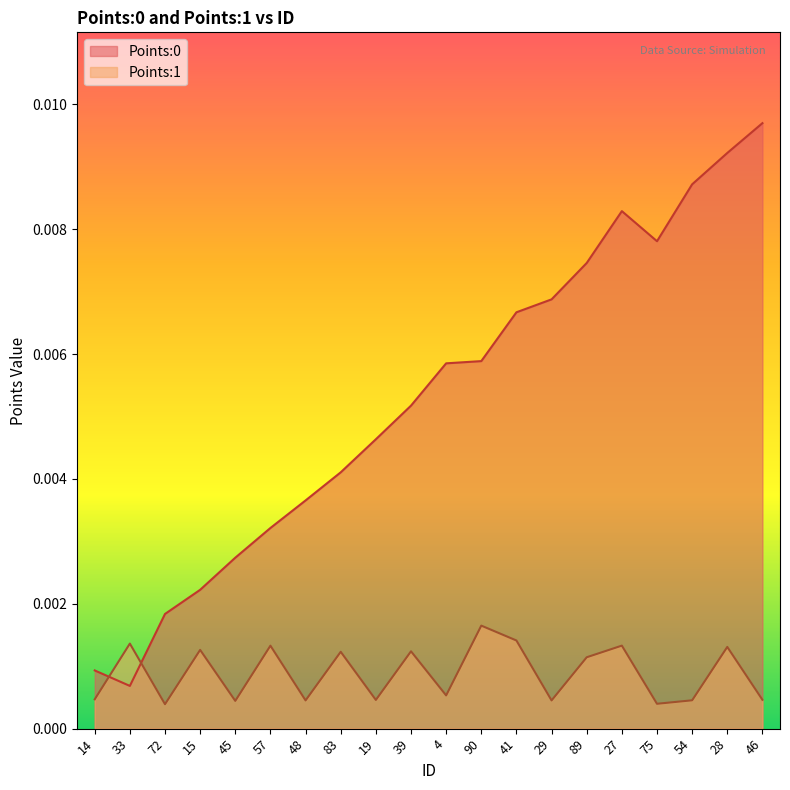

Which series ends up on top after the final intersection of Points:0 and Points:1?

Points:0